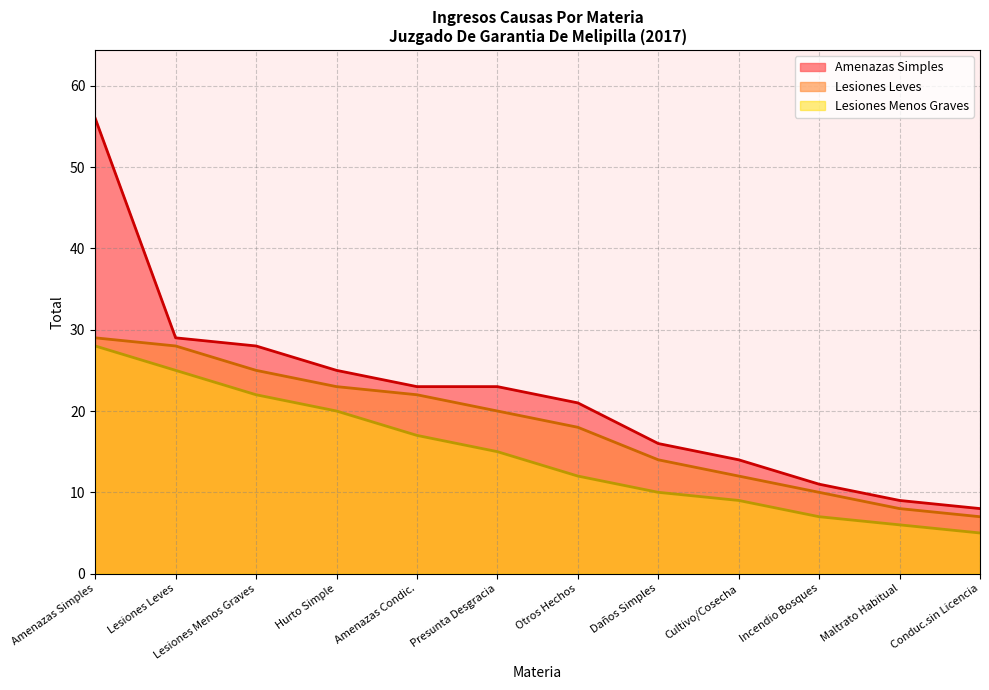

Does the chart display data point markers on the line(s)?

No